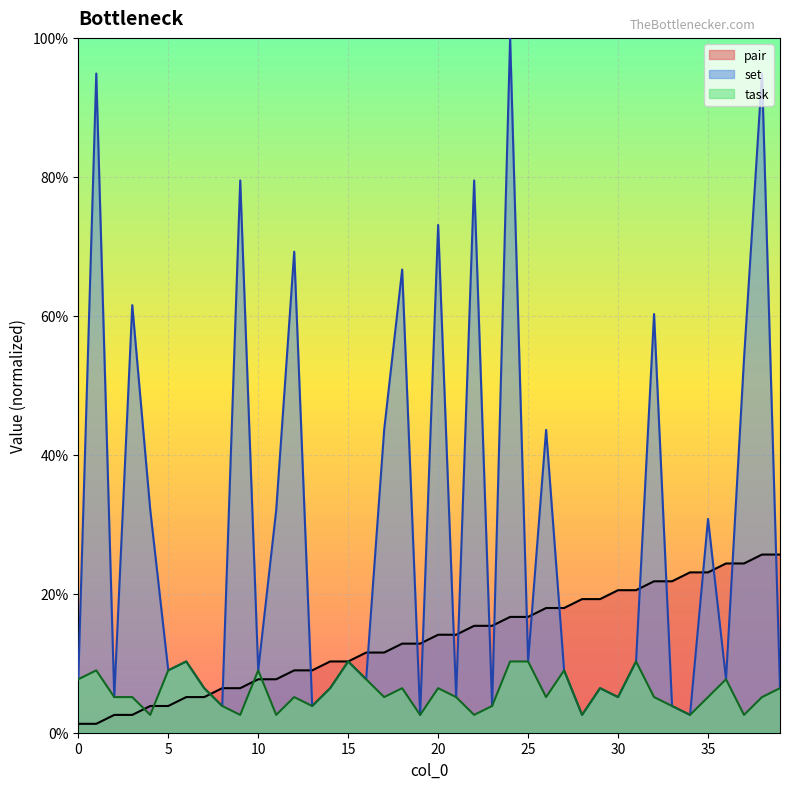

How many lines are shown in the chart?

3